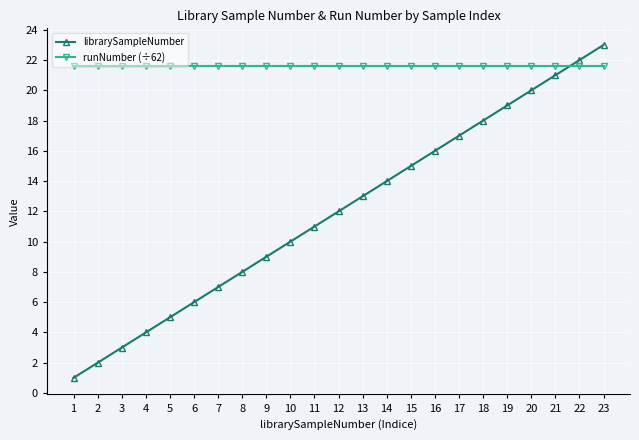

Which series ends up on top after the final intersection of runNumber (÷62) and librarySampleNumber?

librarySampleNumber